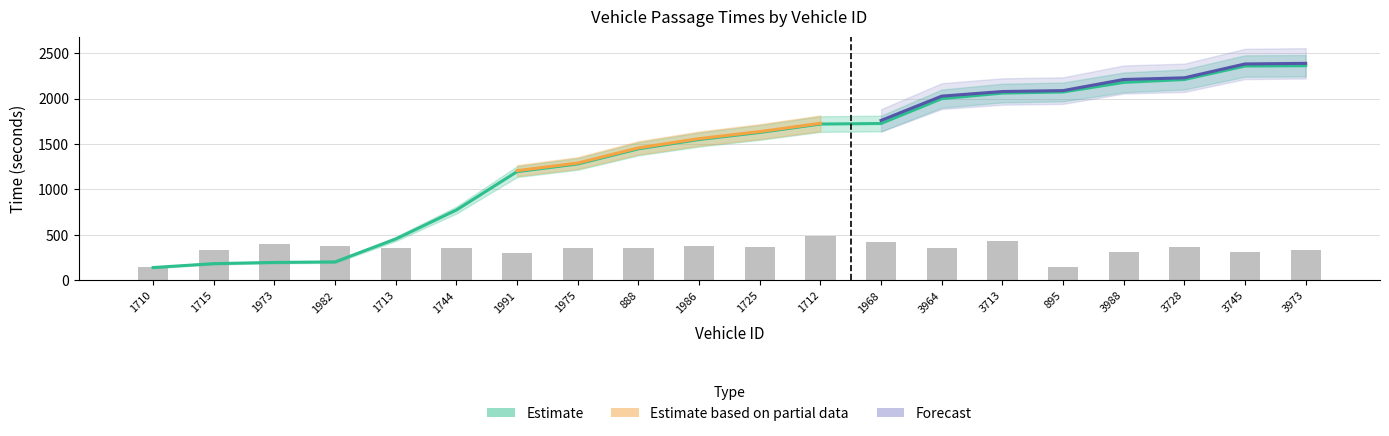

What is the difference between the highest and lowest values at 1715?

151.3